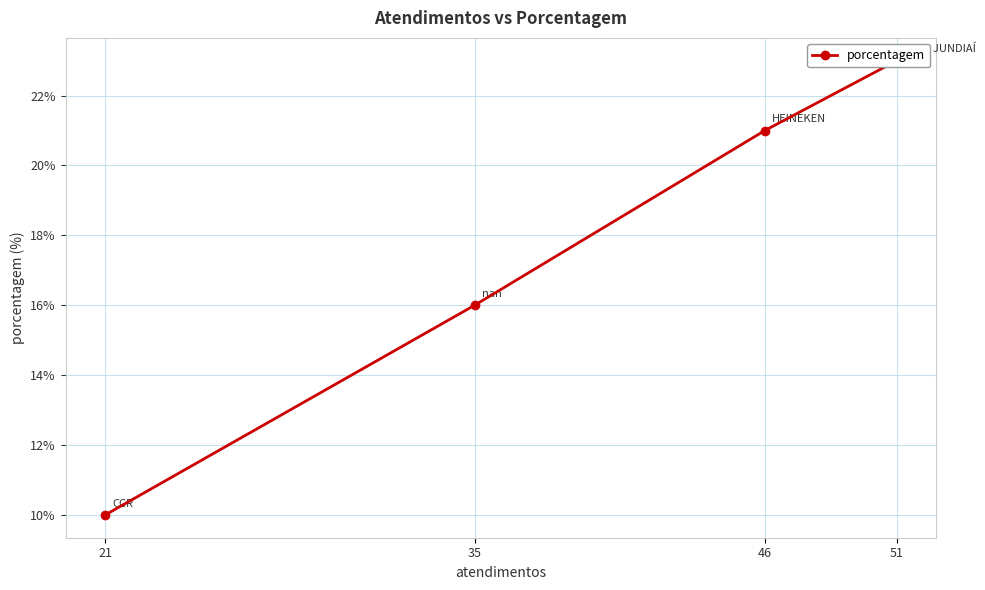

What is the difference between the maximum and second lowest values?

7